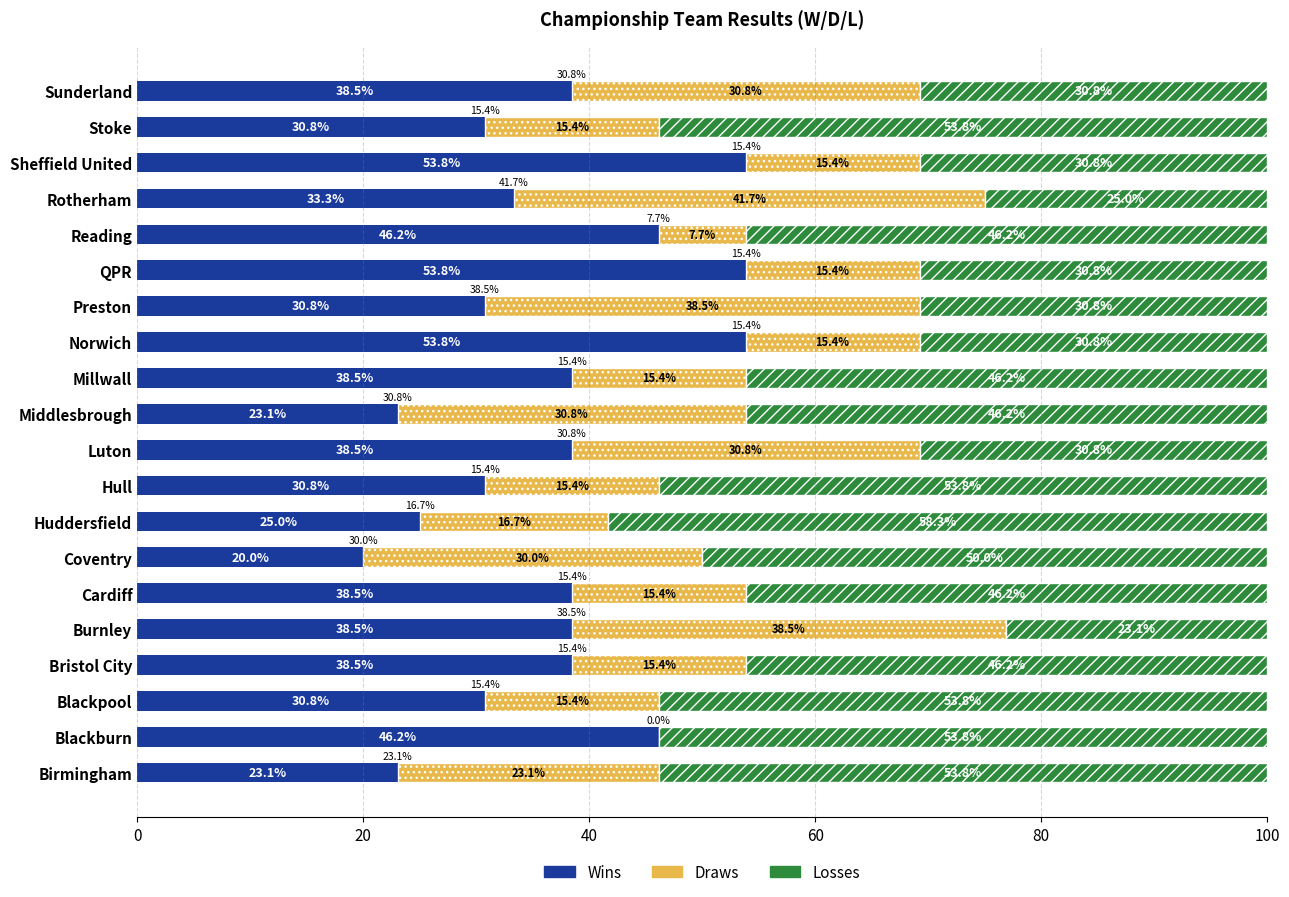

What is the highest value of the Wins series?

53.8